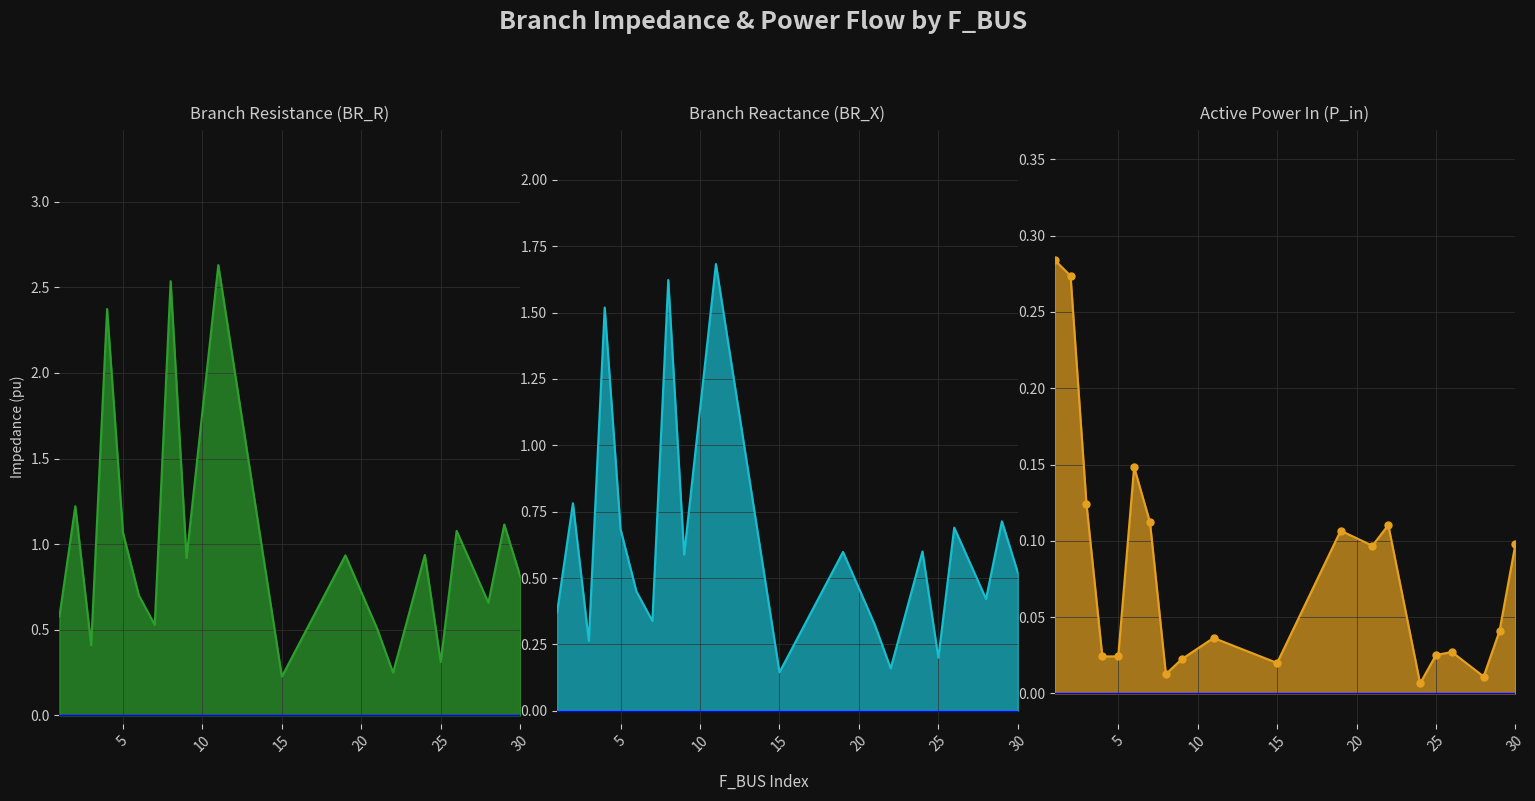

At how many categories does at least one series exceed 1?

7